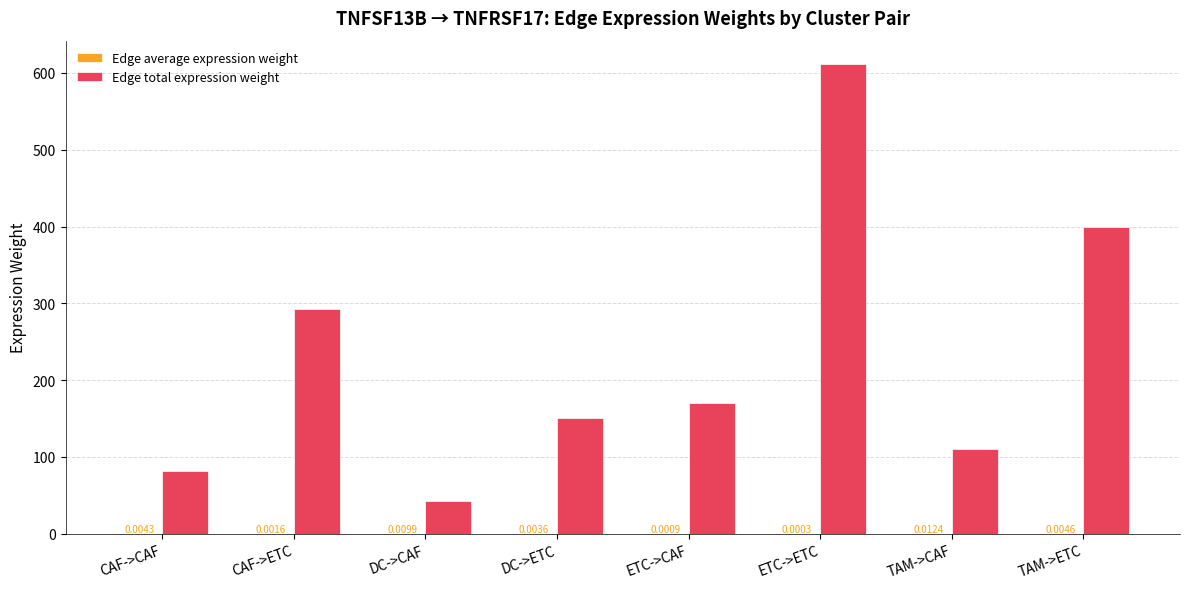

What is the sum of all Edge total expression weight values?

1858.9